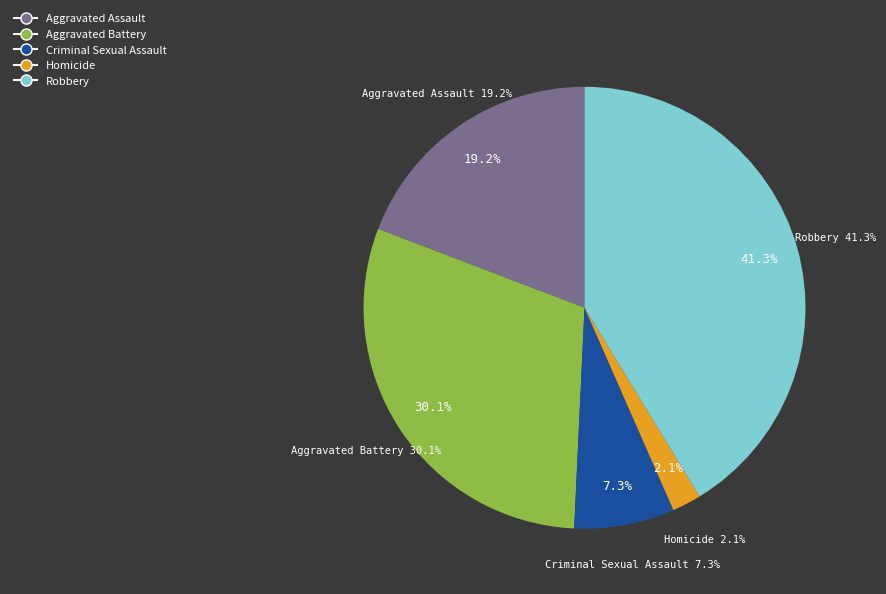

Combined, what portion of the pie is Criminal Sexual Assault and Aggravated Assault?

26.5%